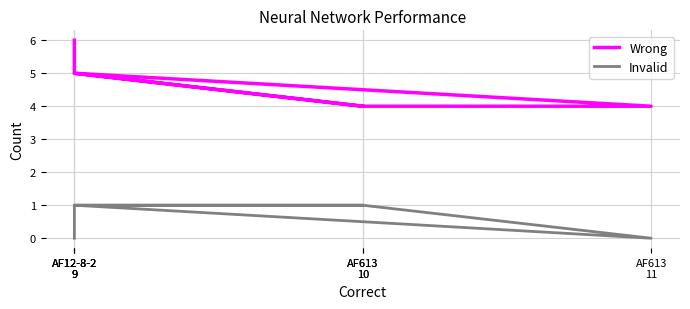

True or false: Invalid has a value of 2 at AF613
10.

False